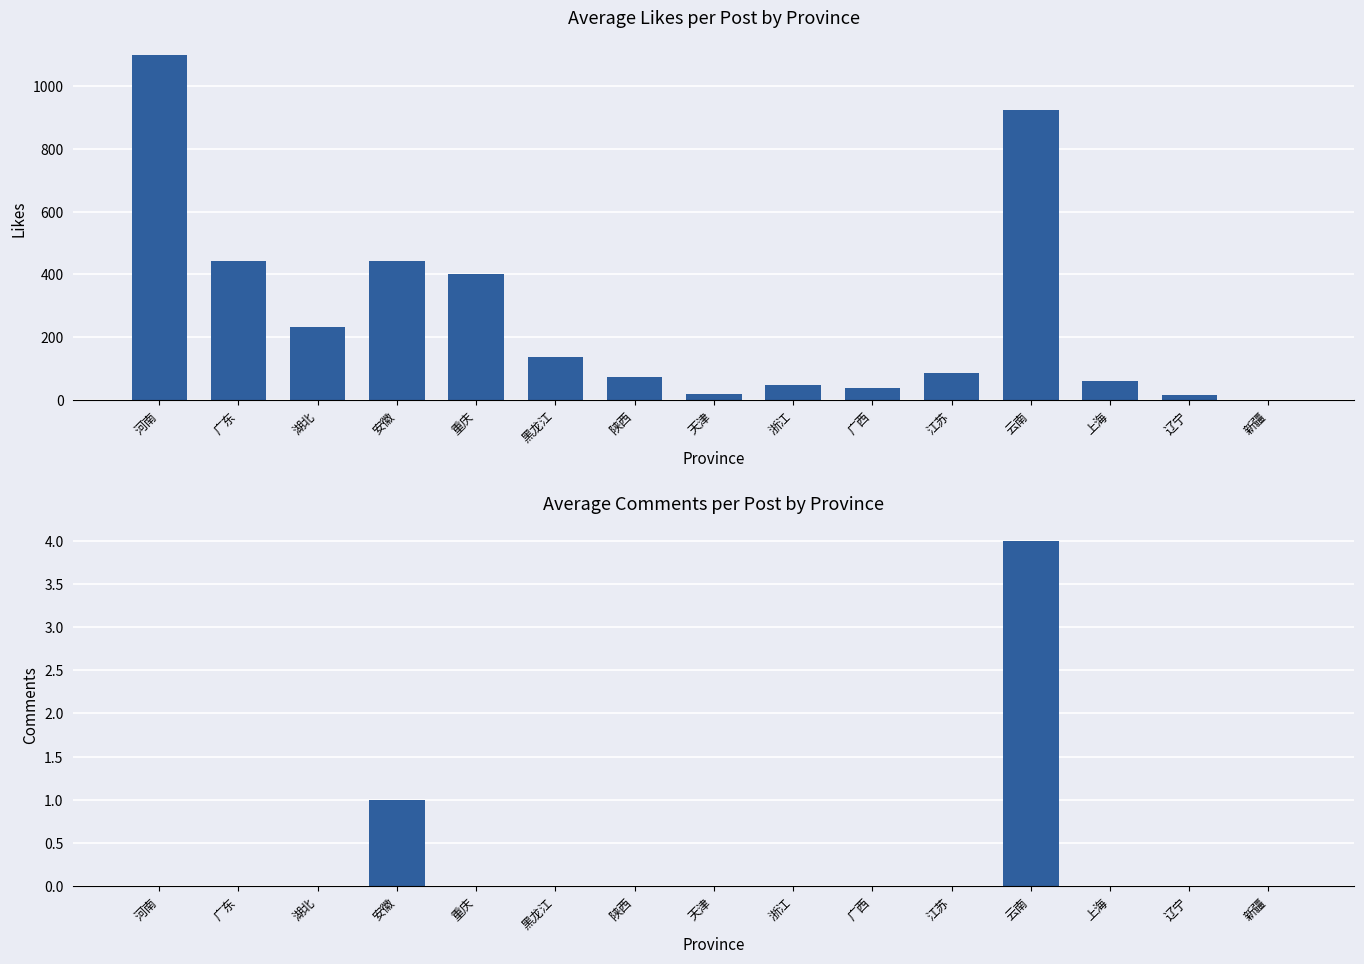

At which category is the sum across all series the highest?

河南